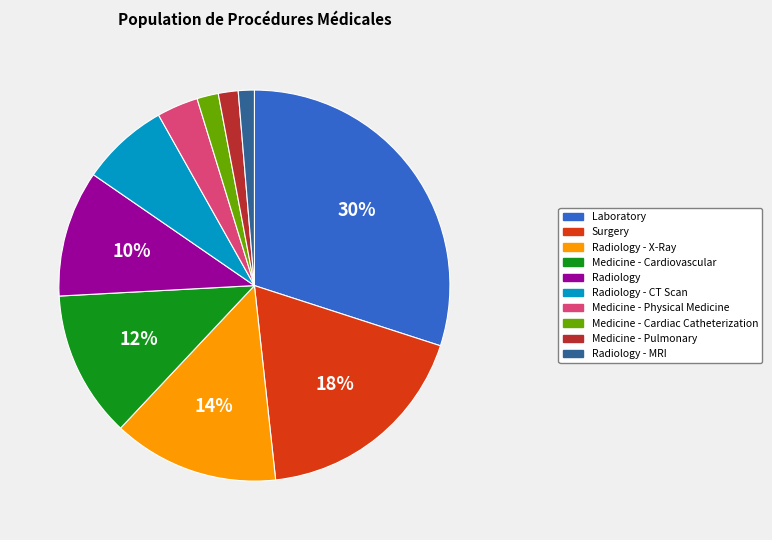

To the nearest percent, what is the difference between the largest and smallest slice percentages?

29%